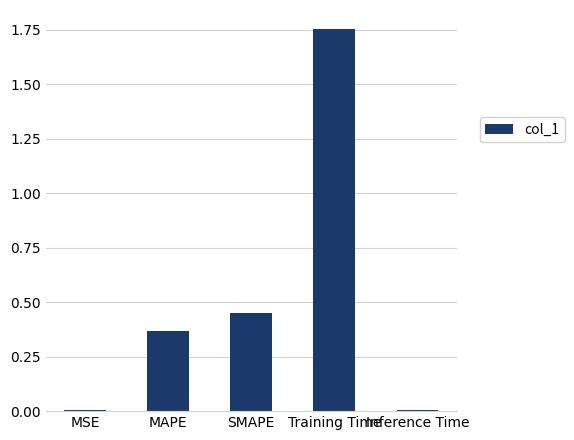

What is the label of the 3rd bar from the right?

SMAPE